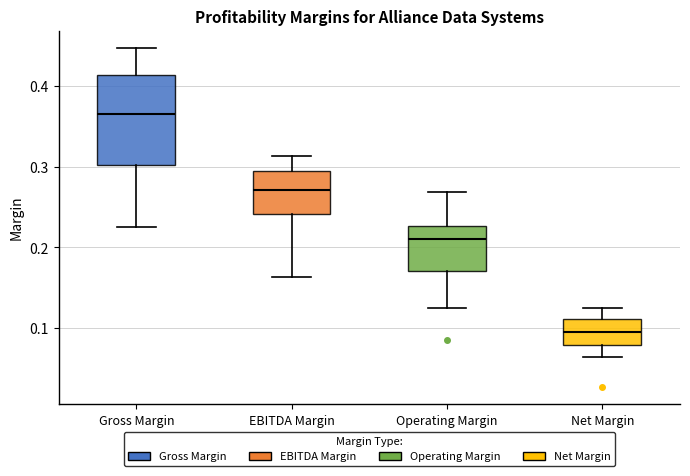

Reading left to right, transcribe this box plot: for each box, give where its median line is, the range the box spans, and where its two whiskers end, as read against the y-axis. The values are not printed on the chart, so give them approximately, as read against the axis.

Gross Margin: median 0.37, box 0.30 to 0.41, whiskers 0.23 to 0.45
EBITDA Margin: median 0.27, box 0.24 to 0.29, whiskers 0.16 to 0.31
Operating Margin: median 0.21, box 0.17 to 0.23, whiskers 0.13 to 0.27
Net Margin: median 0.10, box 0.08 to 0.11, whiskers 0.06 to 0.13